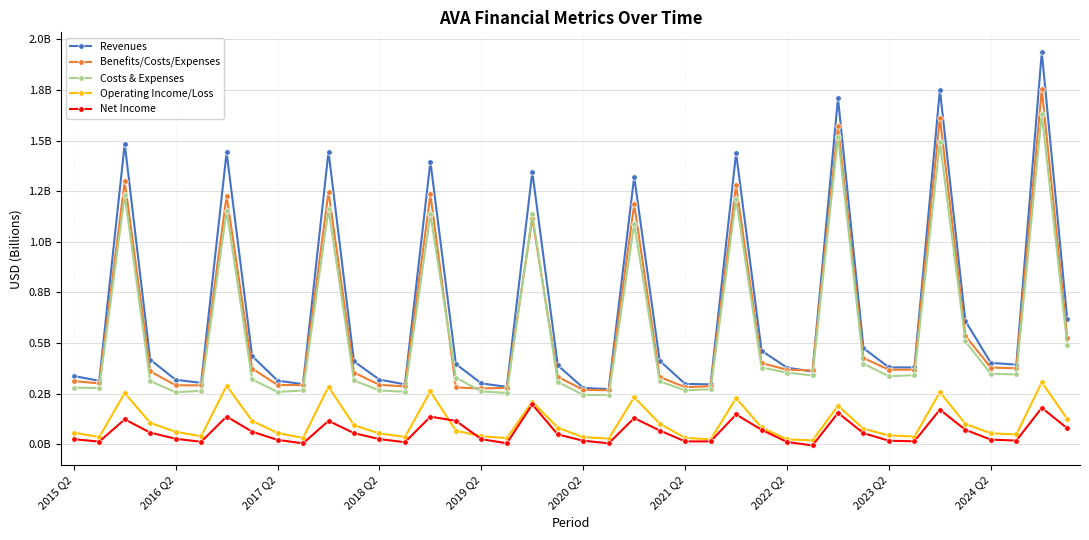

What are all the series names shown in the legend?

Revenues, Benefits/Costs/Expenses, Costs & Expenses, Operating Income/Loss, Net Income